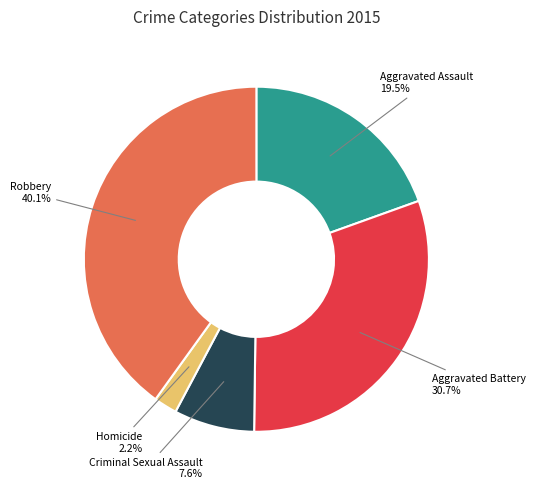

To the nearest percent, what portion does Homicide represent?

2%